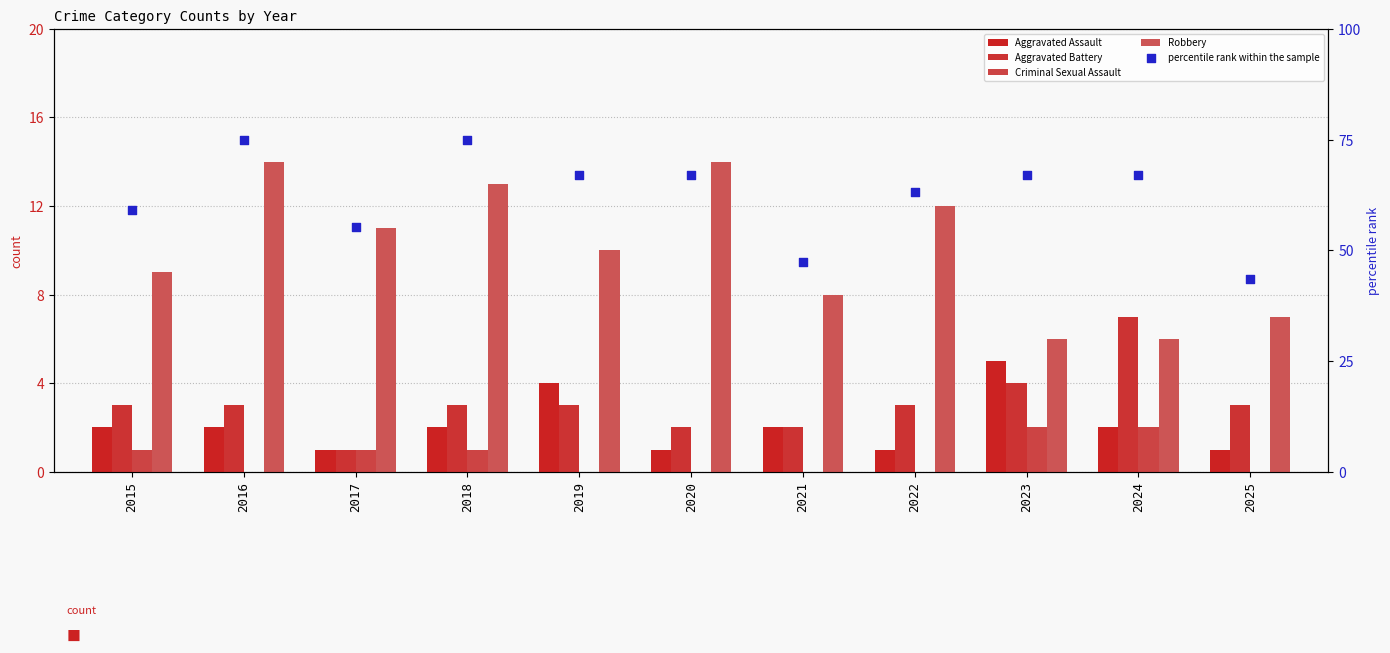

Which series has the largest total across all categories?

percentile rank within the sample